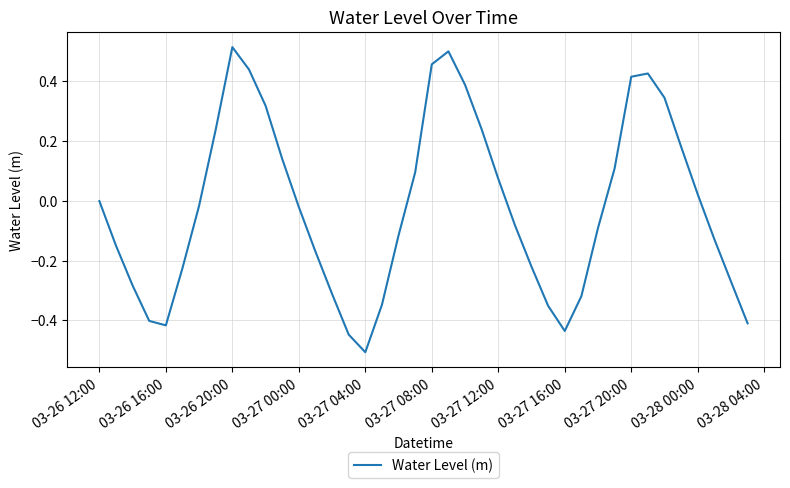

What is the difference between the maximum and minimum values?

1.0